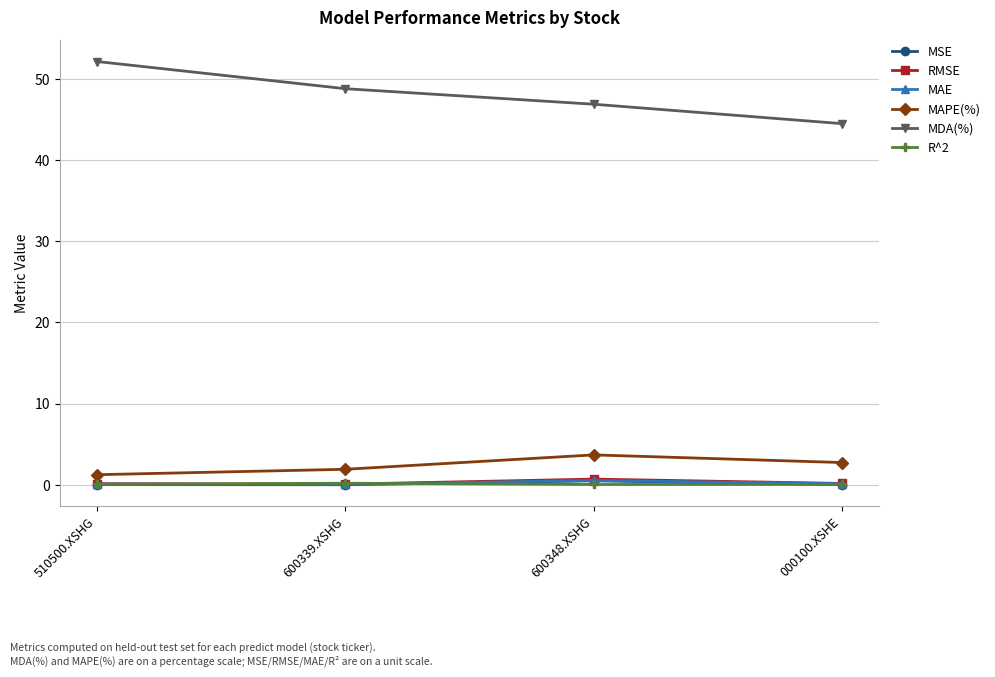

Which series has the largest range (max minus min)?

MDA(%)